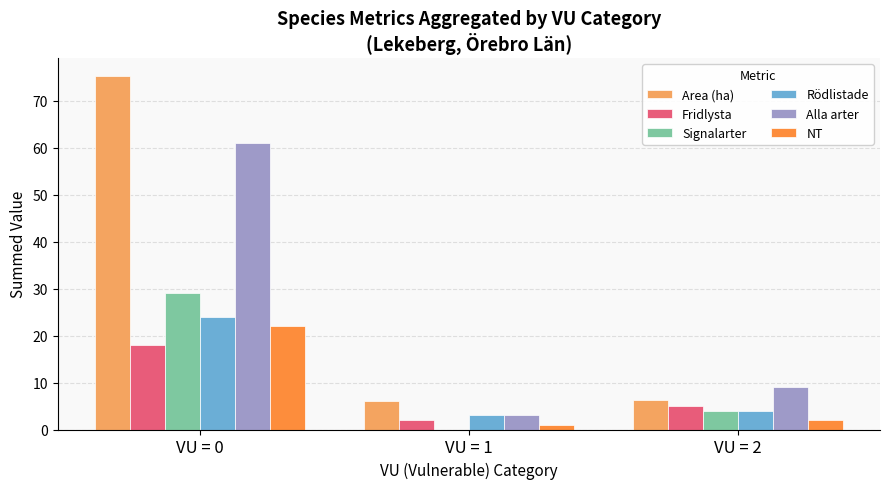

What are all the series names shown in the legend?

Area (ha), Fridlysta, Signalarter, Rödlistade, Alla arter, NT